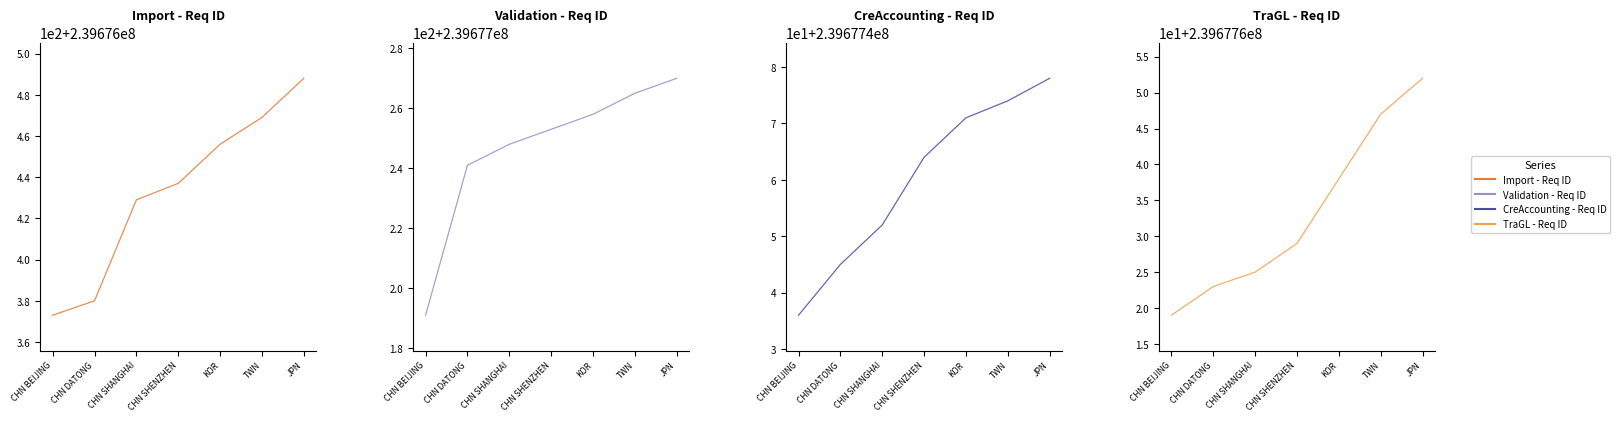

Reading right to left, transcribe all the data shown in this chart.

Import - Req ID: 239676488	239676469	239676456	239676437	239676429	239676380	239676373
Validation - Req ID: 239677270	239677265	239677258	239677253	239677248	239677241	239677191
CreAccounting - Req ID: 239677478	239677474	239677471	239677464	239677452	239677445	239677436
TraGL - Req ID: 239677652	239677647	239677638	239677629	239677625	239677623	239677619